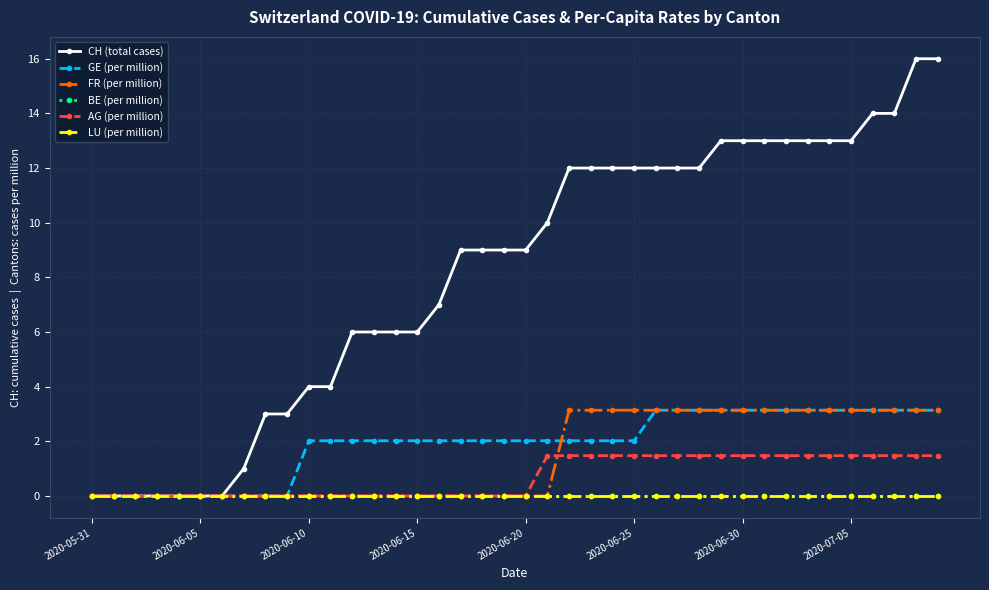

What is the maximum value shown in the chart?

16.0